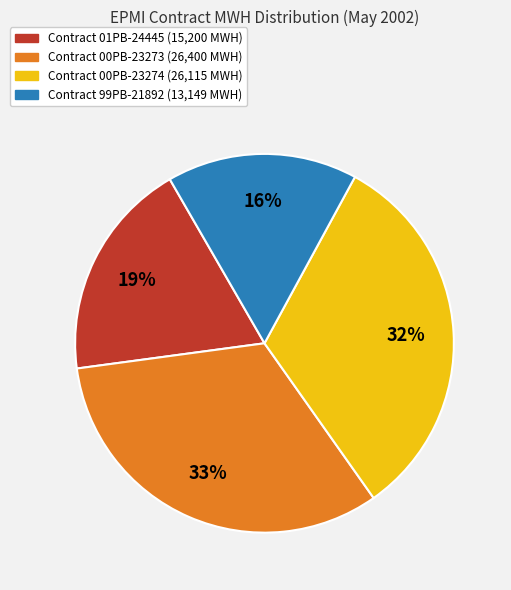

To the nearest percent, what is the average slice percentage?

25%